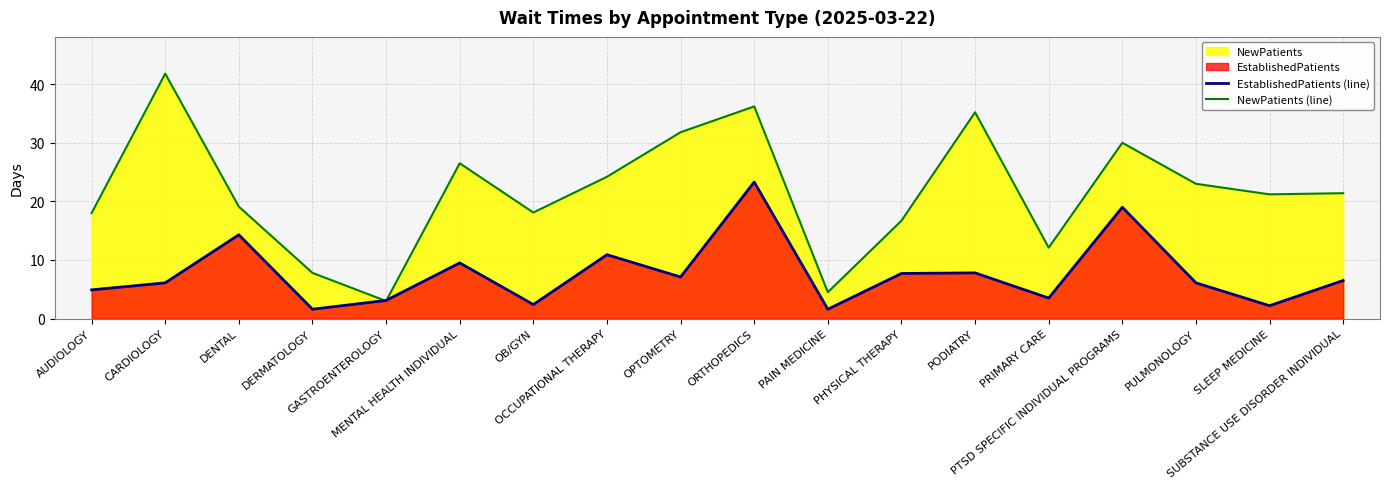

Reading left to right, list all the values displayed in this chart.

EstablishedPatients (line): 4.9	6.1	14.3	1.6	3.1	9.5	2.4	10.9	7.1	23.3	1.6	7.7	7.8	3.5	19.0	6.1	2.2	6.5
NewPatients (line): 18.0	41.8	19.1	7.8	3.0	26.5	18.1	24.2	31.8	36.2	4.5	16.7	35.2	12.1	30.0	23.0	21.2	21.4